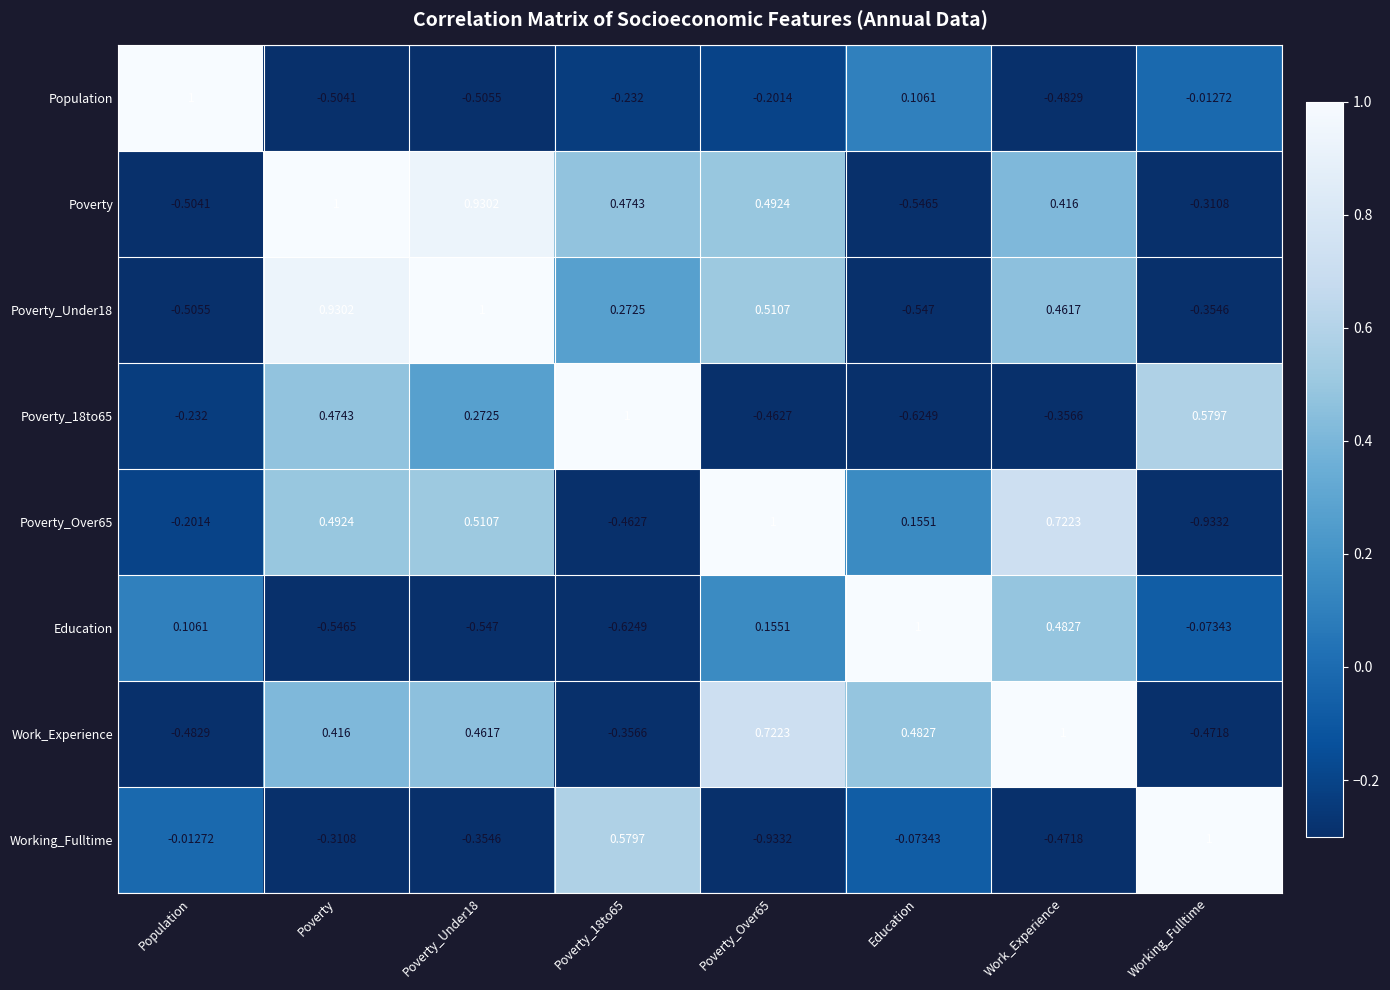

At which label does Population first exceed 0?

Population